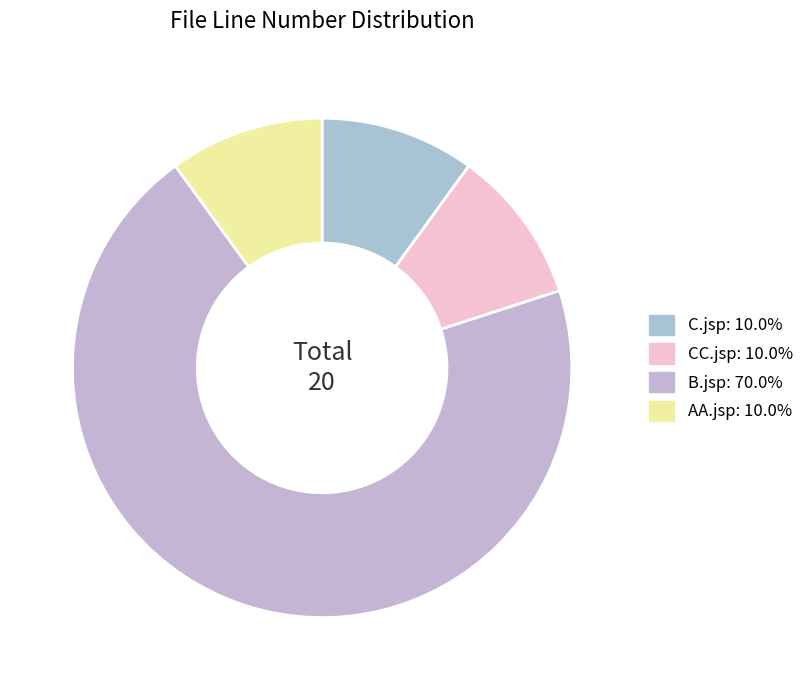

Rank the categories by value from lowest to highest.

C.jsp, CC.jsp, AA.jsp, B.jsp